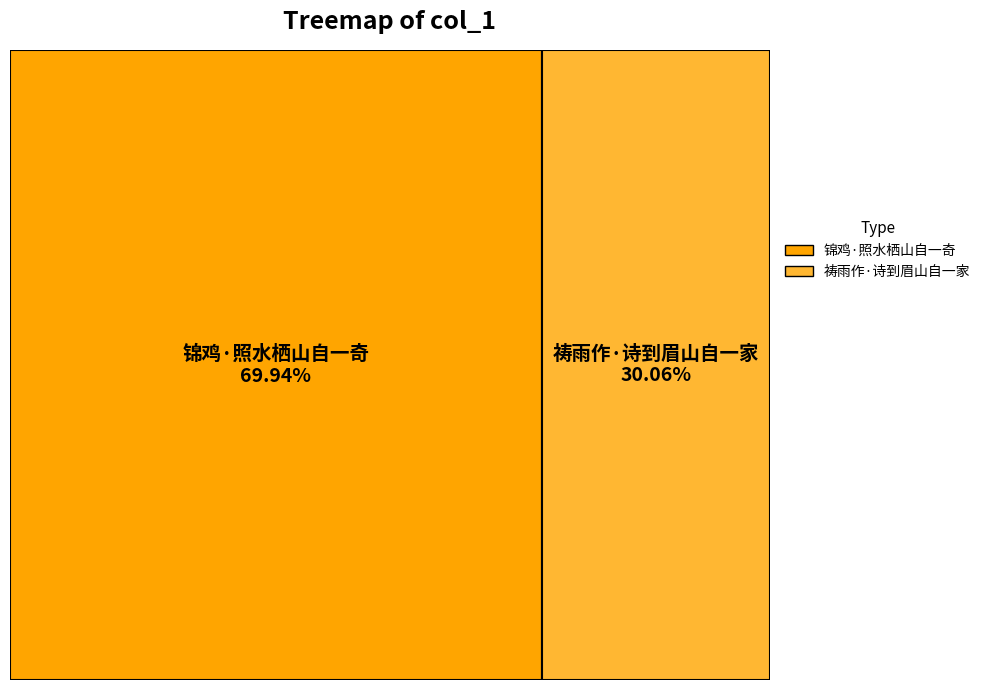

To the nearest percent, what is the combined percentage of 锦鸡·照水栖山自一奇 and 祷雨作·诗到眉山自一家?

100%